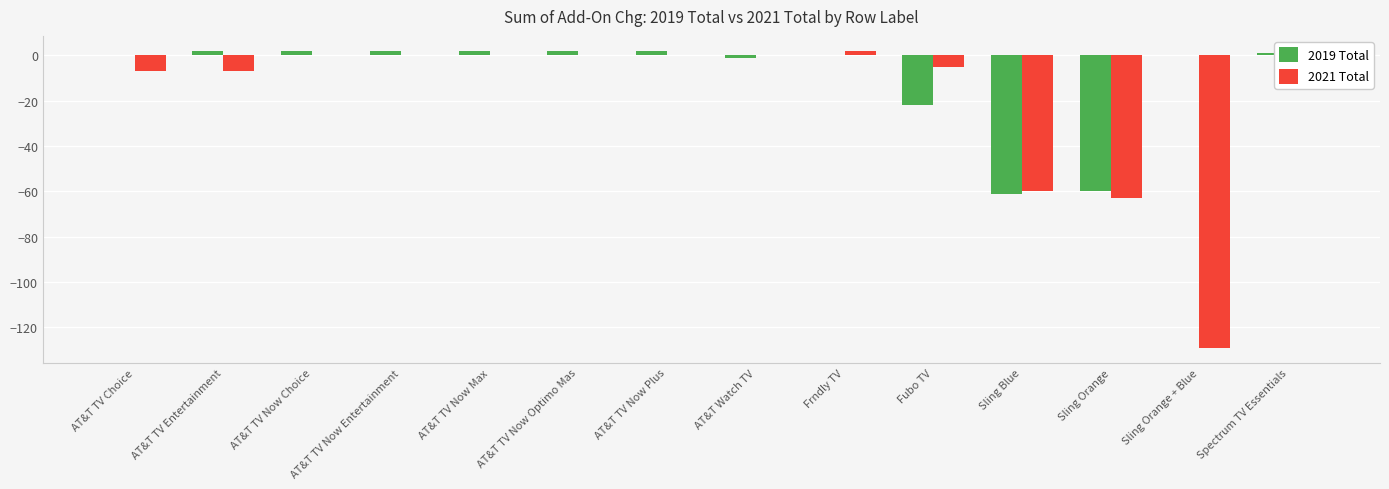

What is the difference between the 2021 Total values at AT&T Watch TV and Frndly TV?

2